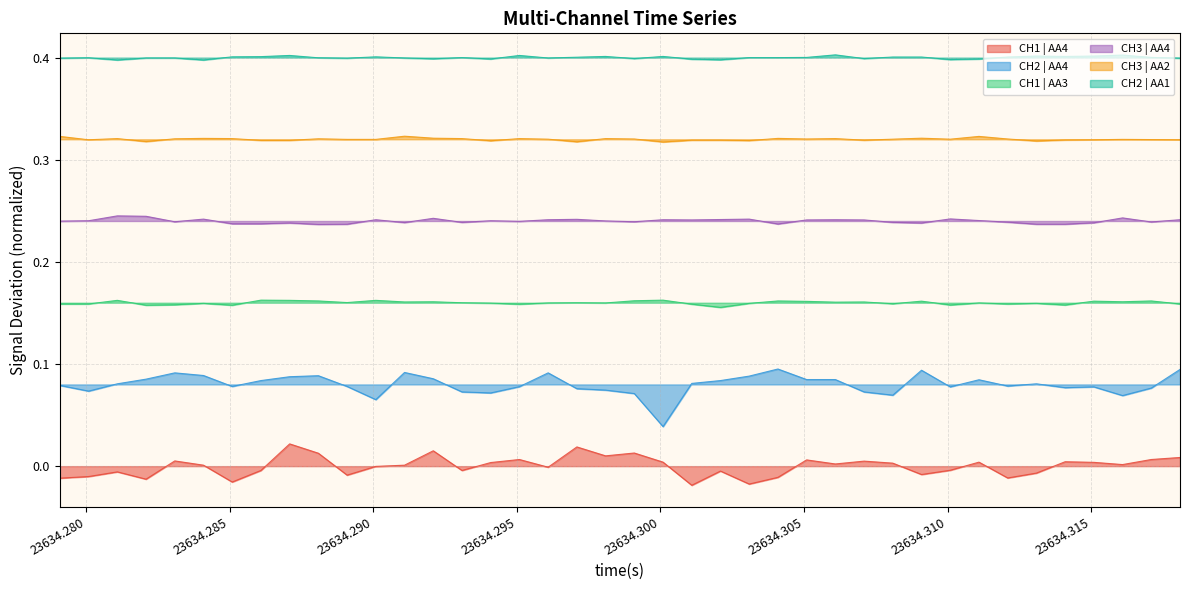

Reading left to right, what are all the values shown in this chart?

CH1 | AA4: -0.0	-0.0	-0.0	-0.0	0.0	0.0	-0.0	-0.0	0.0	0.0	-0.0	-0.0	0.0	0.0	-0.0	0.0	0.0	-0.0	0.0	0.0	0.0	0.0	-0.0	-0.0	-0.0	-0.0	0.0	0.0	0.0	0.0	-0.0	-0.0	0.0	-0.0	-0.0	0.0	0.0	0.0	0.0	0.0
CH2 | AA4: 0.1	0.1	0.1	0.1	0.1	0.1	0.1	0.1	0.1	0.1	0.1	0.1	0.1	0.1	0.1	0.1	0.1	0.1	0.1	0.1	0.1	0.0	0.1	0.1	0.1	0.1	0.1	0.1	0.1	0.1	0.1	0.1	0.1	0.1	0.1	0.1	0.1	0.1	0.1	0.1
CH1 | AA3: 0.2	0.2	0.2	0.2	0.2	0.2	0.2	0.2	0.2	0.2	0.2	0.2	0.2	0.2	0.2	0.2	0.2	0.2	0.2	0.2	0.2	0.2	0.2	0.2	0.2	0.2	0.2	0.2	0.2	0.2	0.2	0.2	0.2	0.2	0.2	0.2	0.2	0.2	0.2	0.2
CH3 | AA4: 0.2	0.2	0.2	0.2	0.2	0.2	0.2	0.2	0.2	0.2	0.2	0.2	0.2	0.2	0.2	0.2	0.2	0.2	0.2	0.2	0.2	0.2	0.2	0.2	0.2	0.2	0.2	0.2	0.2	0.2	0.2	0.2	0.2	0.2	0.2	0.2	0.2	0.2	0.2	0.2
CH3 | AA2: 0.3	0.3	0.3	0.3	0.3	0.3	0.3	0.3	0.3	0.3	0.3	0.3	0.3	0.3	0.3	0.3	0.3	0.3	0.3	0.3	0.3	0.3	0.3	0.3	0.3	0.3	0.3	0.3	0.3	0.3	0.3	0.3	0.3	0.3	0.3	0.3	0.3	0.3	0.3	0.3
CH2 | AA1: 0.4	0.4	0.4	0.4	0.4	0.4	0.4	0.4	0.4	0.4	0.4	0.4	0.4	0.4	0.4	0.4	0.4	0.4	0.4	0.4	0.4	0.4	0.4	0.4	0.4	0.4	0.4	0.4	0.4	0.4	0.4	0.4	0.4	0.4	0.4	0.4	0.4	0.4	0.4	0.4